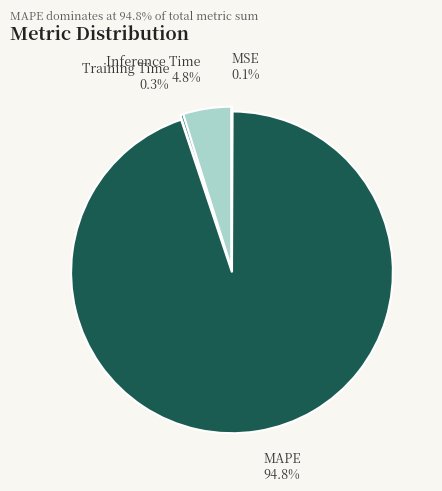

What percentage is the MAPE slice, to the nearest percent?

95%